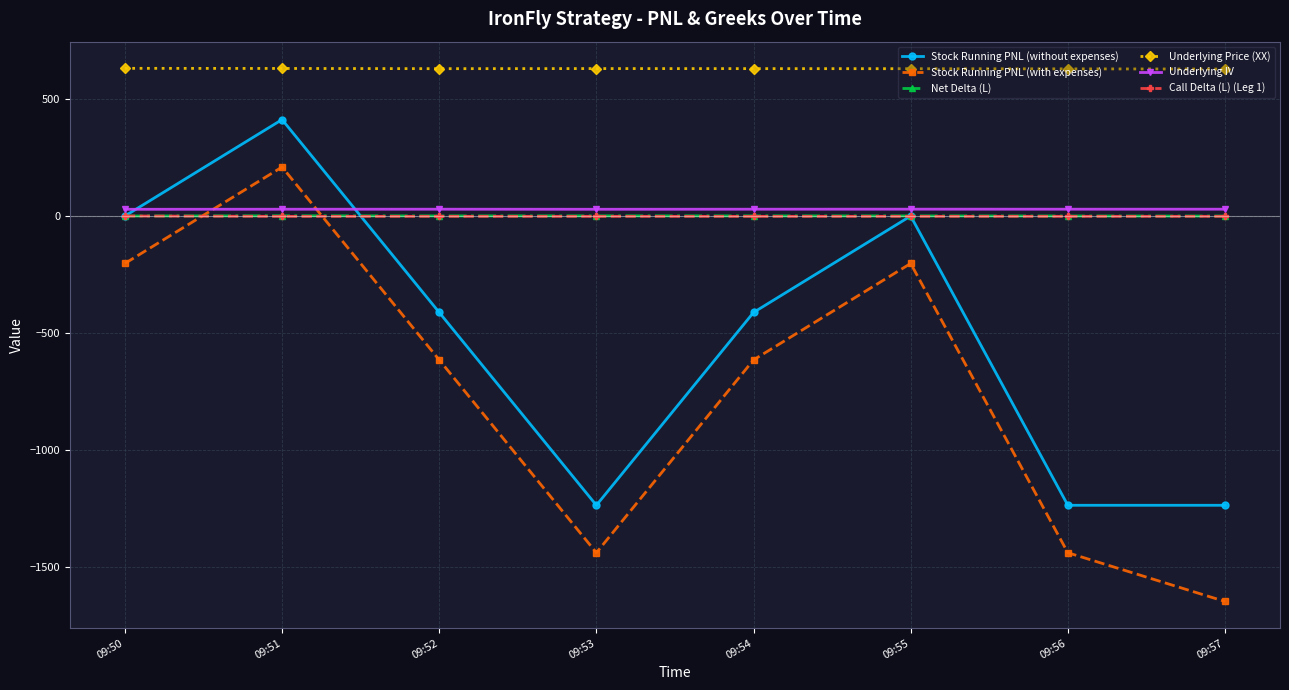

What is the difference between the Stock Running PNL (with expenses) values at 09:54 and 09:56?

825.0